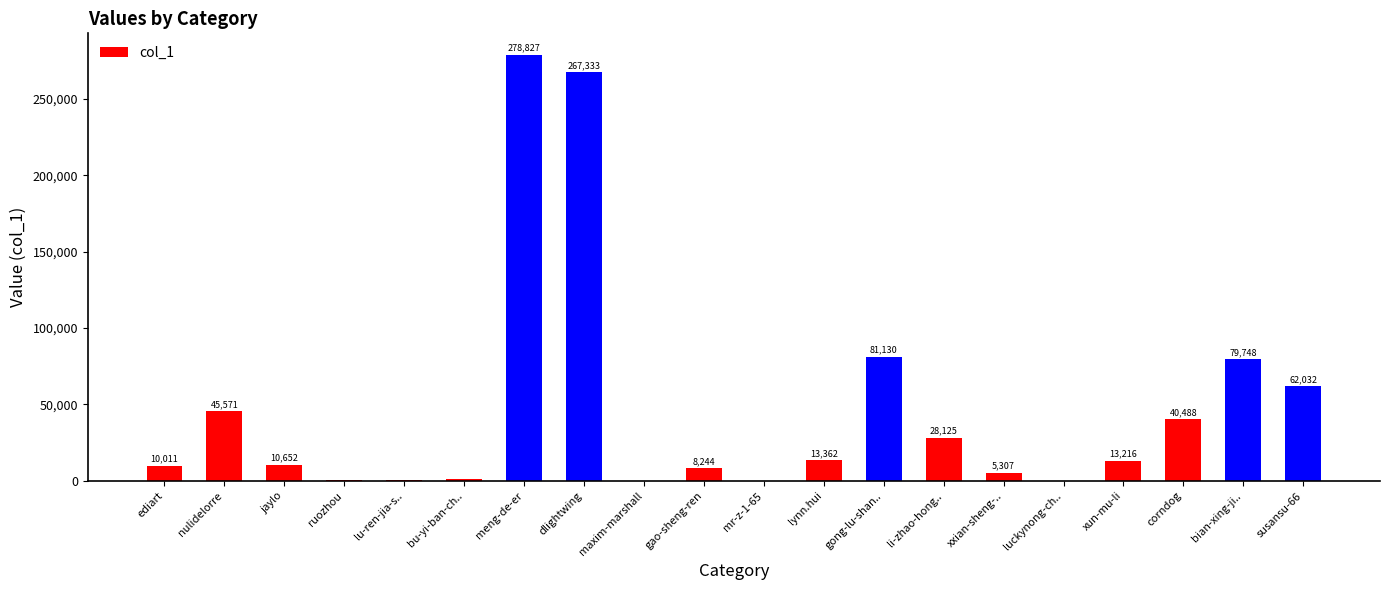

What is the change in value from bu-yi-ban-ch.. to meng-de-er?

+277304